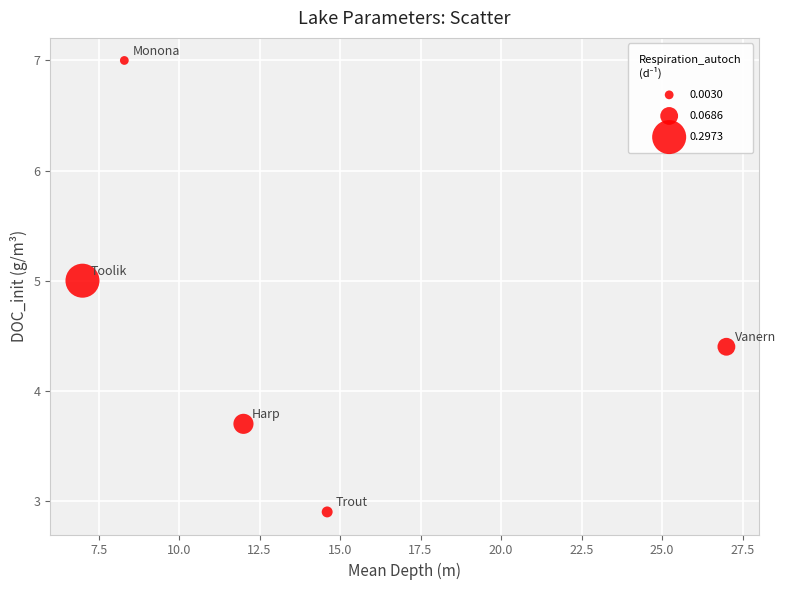

What is the average X value?

13.8